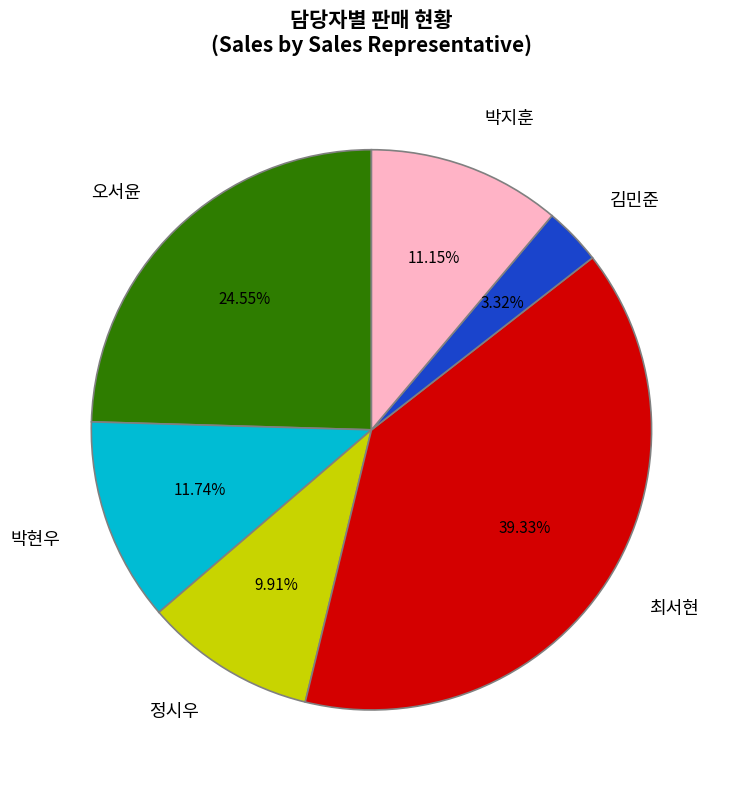

Between 최서현 and 오서윤, which is larger?

최서현